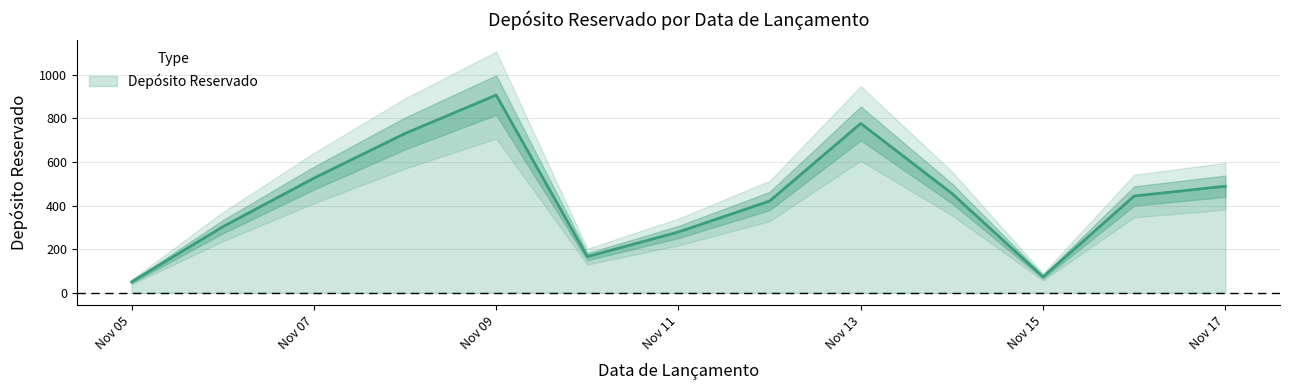

Rank the categories by value from lowest to highest.

2024-11-05, 2024-11-15, 2024-11-10, 2024-11-11, 2024-11-06, 2024-11-12, 2024-11-16, 2024-11-14, 2024-11-17, 2024-11-07, 2024-11-08, 2024-11-13, 2024-11-09